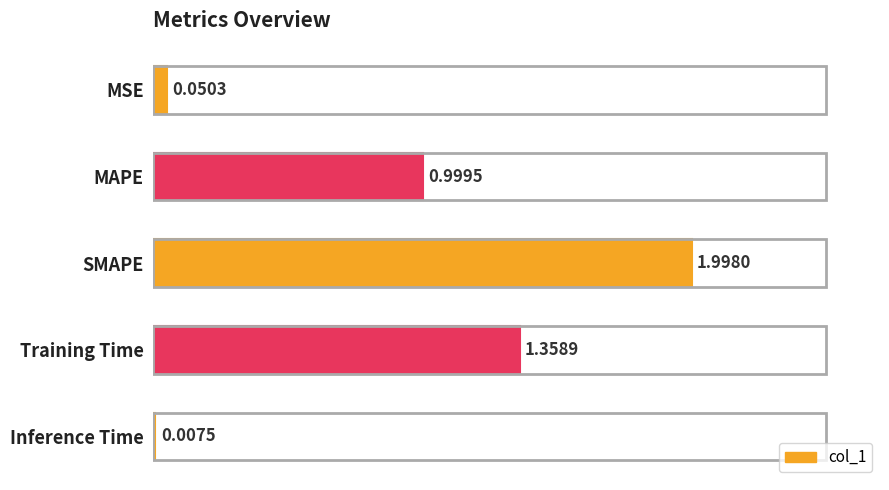

What is the sum of the values at SMAPE and MAPE?

3.0